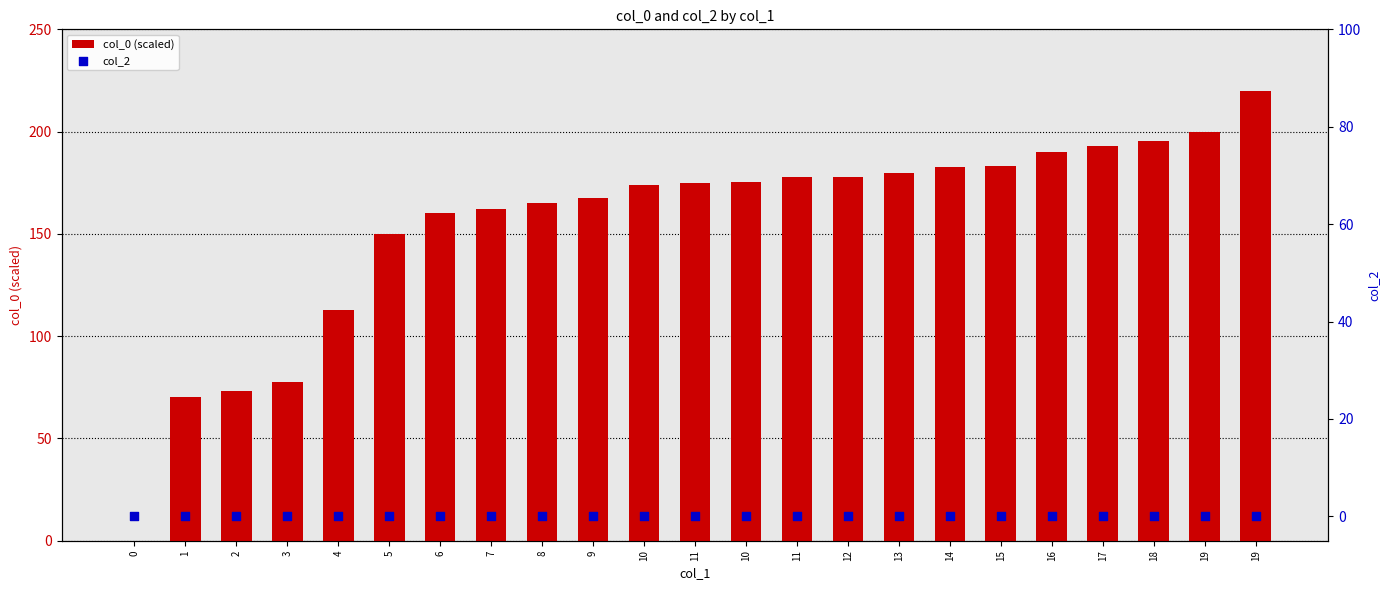

Which series contains the highest Y value?

col_0 (scaled)